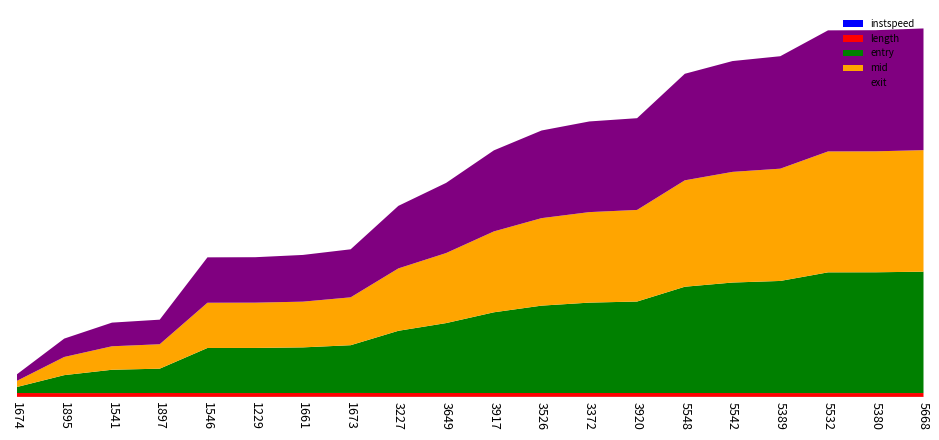

Reading left to right, transcribe all the data shown in this chart.

instspeed: 1674=12.9	1895=9.2	1541=10.6	1897=14.5	1546=11.4	1229=11.0	1661=14.3	1673=15.0	3227=12.5	3649=13.8	3917=12.4	3526=13.4	3372=13.5	3920=13.3	5548=13.3	5542=12.2	5389=11.3	5532=10.0	5380=10.9	5668=11.7
length: 1674=158.8	1895=158.8	1541=158.8	1897=158.8	1546=158.8	1229=158.8	1661=158.8	1673=158.8	3227=158.8	3649=158.8	3917=158.8	3526=158.8	3372=158.8	3920=158.8	5548=158.8	5542=158.8	5389=158.8	5532=158.8	5380=158.8	5668=158.8
entry: 1674=245.6	1895=746.7	1541=969.0	1897=1010.0	1546=1873.7	1229=1875.7	1661=1895.4	1673=1985.1	3227=2587.0	3649=2906.1	3917=3355.9	3526=3631.8	3372=3757.1	3920=3802.4	5548=4417.7	5542=4593.4	5389=4660.2	5532=5019.1	5380=5021.0	5668=5045.4
mid: 1674=251.6	1895=755.3	1541=976.2	1897=1015.6	1546=1880.4	1229=1882.2	1661=1901.2	1673=1990.3	3227=2593.4	3649=2911.5	3917=3362.4	3526=3637.6	3372=3762.6	3920=3808.1	5548=4423.5	5542=4600.4	5389=4667.5	5532=5026.4	5380=5028.3	5668=5052.1
exit: 1674=267.3	1895=764.0	1541=983.4	1897=1021.9	1546=1887.0	1229=1889.5	1661=1942.0	1673=1996.5	3227=2600.5	3649=2916.9	3917=3368.8	3526=3643.5	3372=3768.9	3920=3813.7	5548=4429.1	5542=4606.8	5389=4675.0	5532=5033.6	5380=5035.6	5668=5059.5